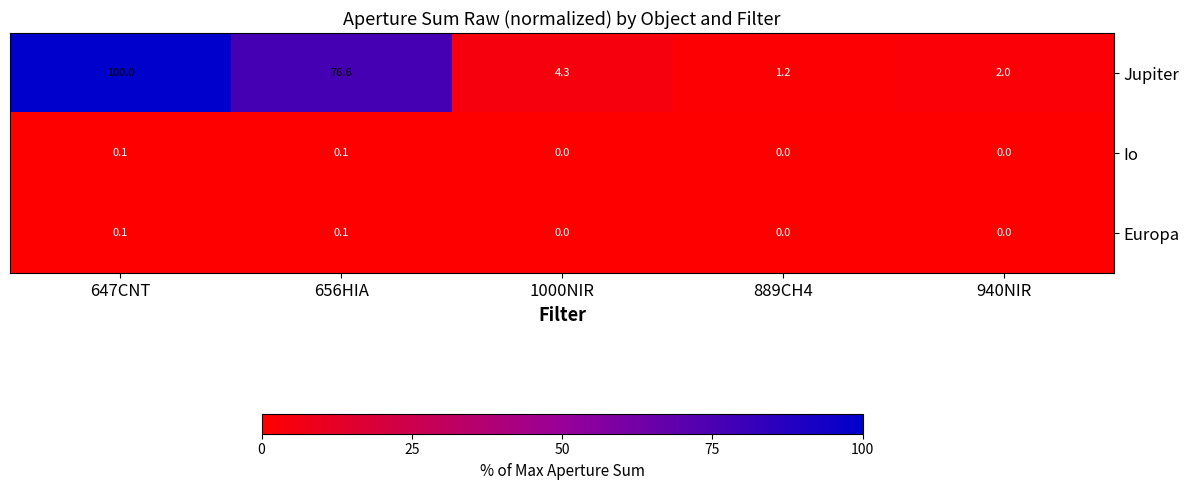

Which label corresponds to the largest value in the chart?

647CNT